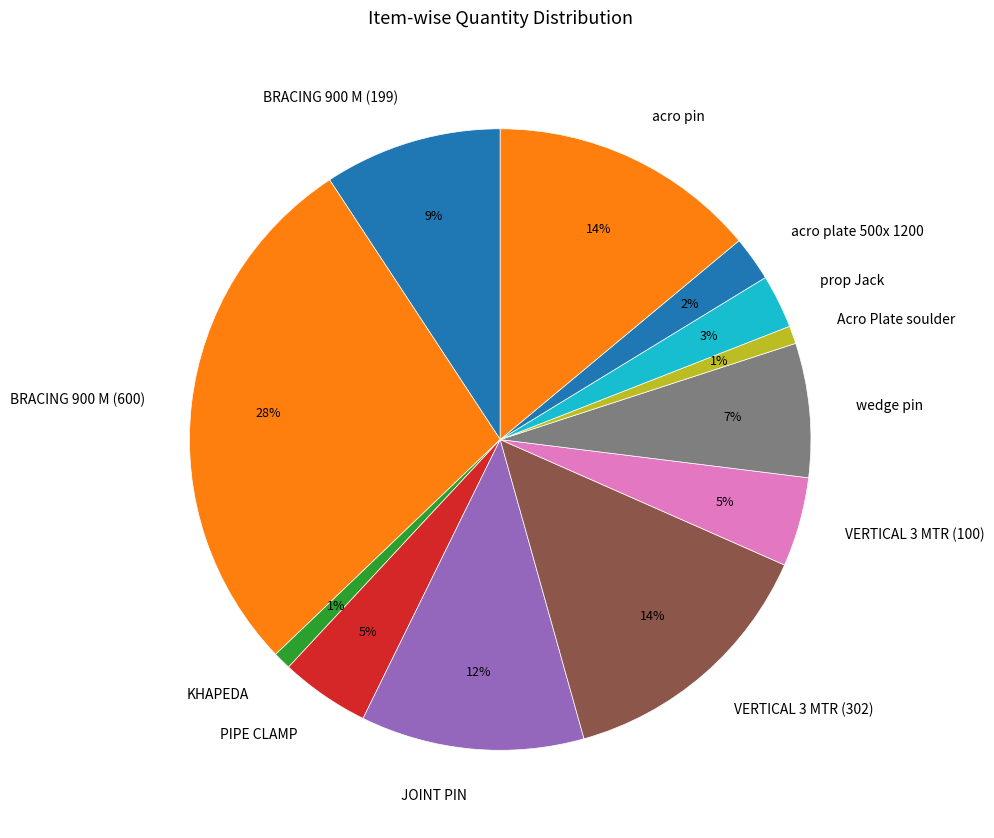

What is the largest slice in the pie chart?

BRACING 900 M (600)